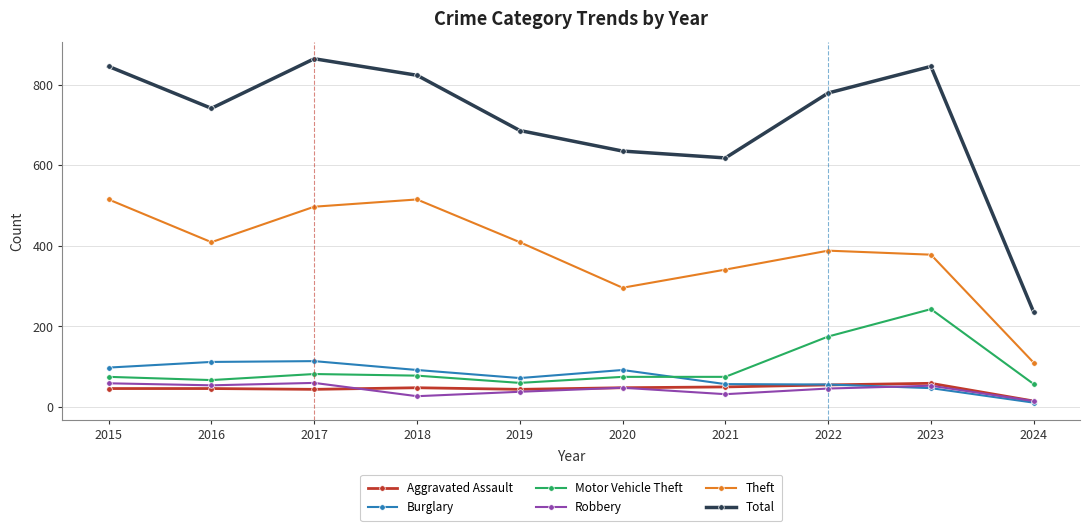

Where is Theft nearest to the value 312?

2020